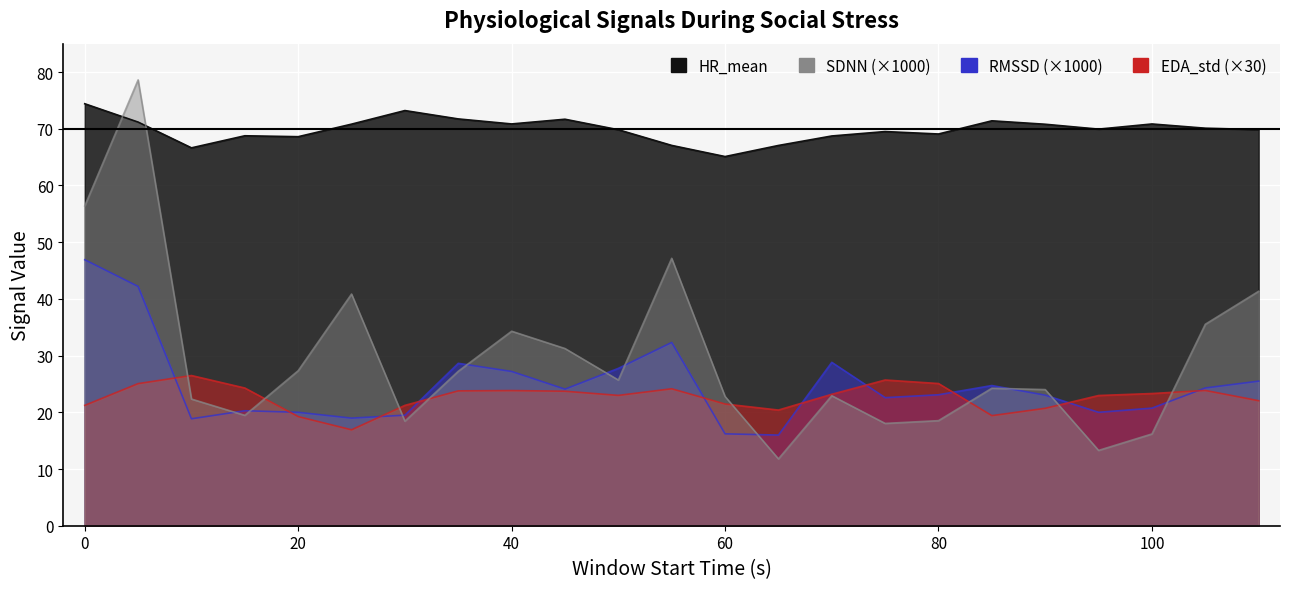

Where is SDNN nearest to the value 45?

55